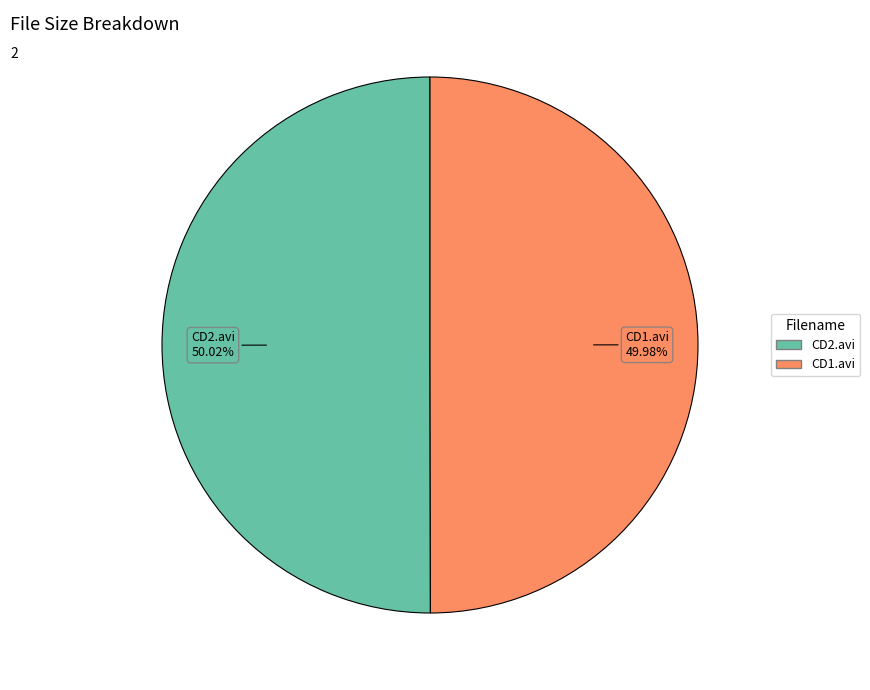

Does any single category account for the majority?

Yes